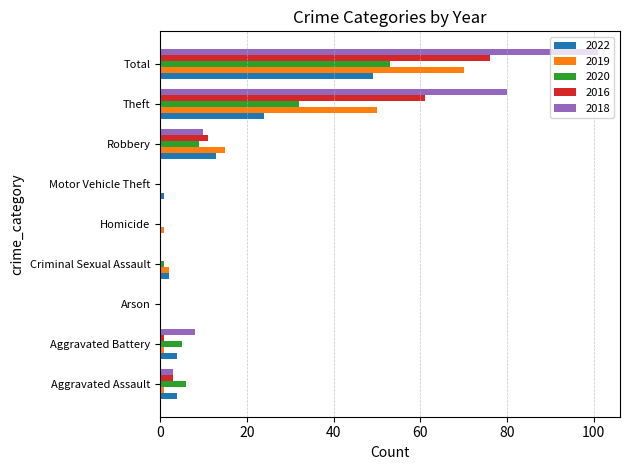

Is it true that 2018 equals 101 at Total?

True